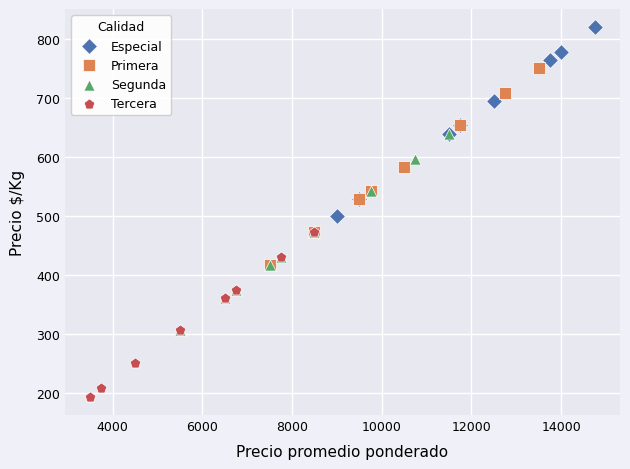

Which series contains the highest Y value?

Especial